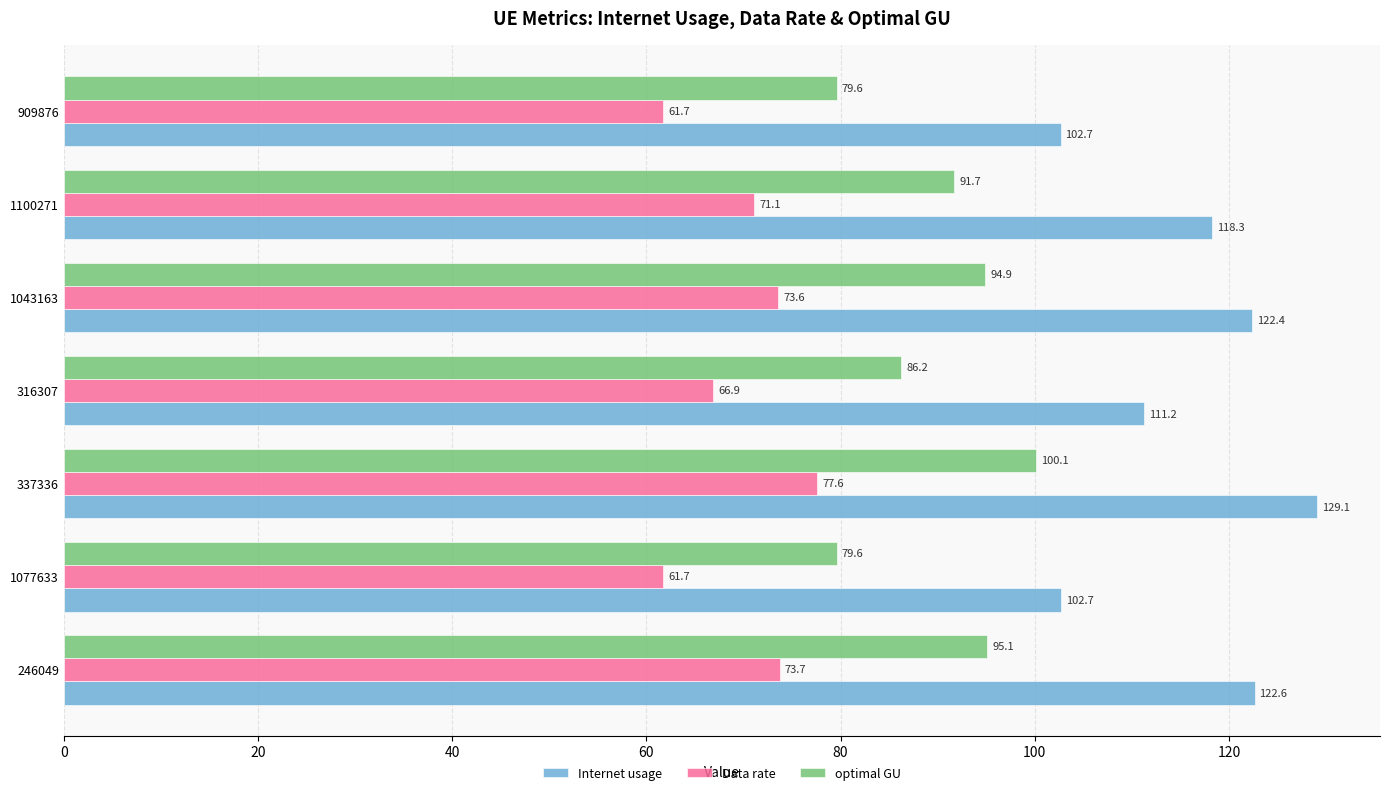

At how many categories does at least one series exceed 113?

4